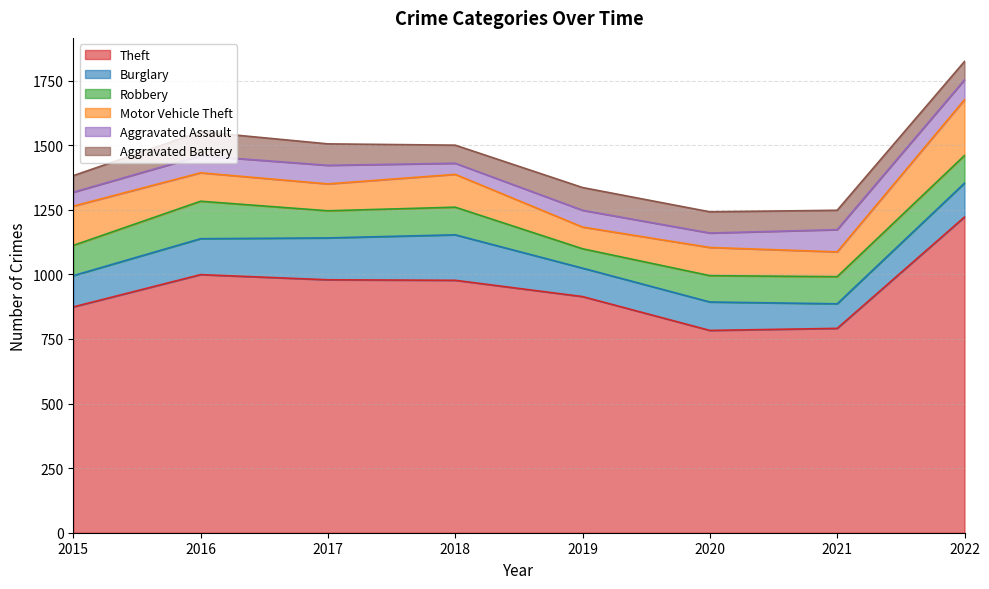

What is the total value across all series at 2015?

1382